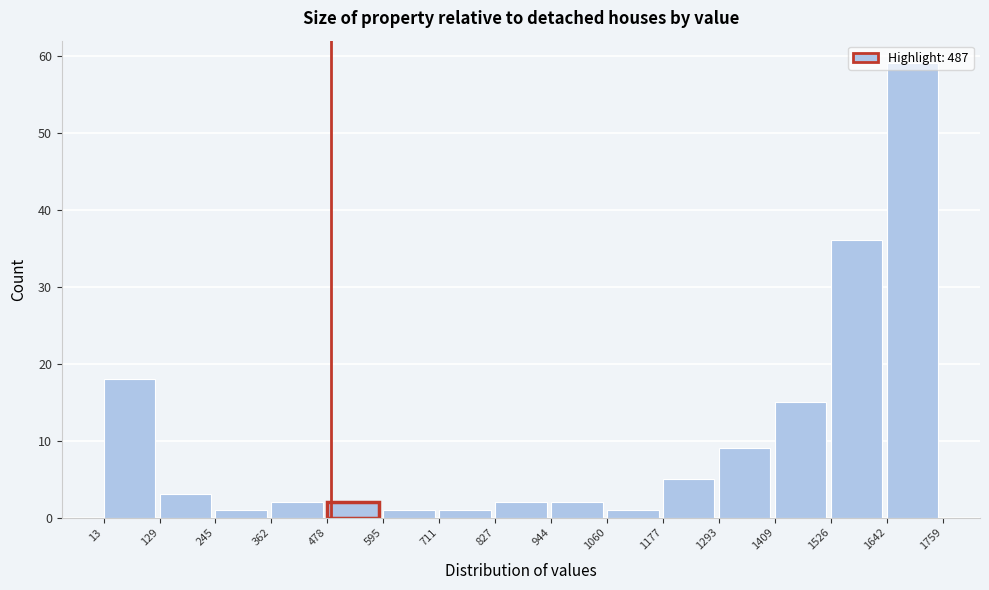

Reading left to right, list every bar in this chart as the range it spans on the x-axis followed by its height. The values are not printed on the chart, so give them approximately, as read against the axis.

13 to 129: 18
129 to 245: 3
245 to 362: 1
362 to 478: 2
478 to 595: 2
595 to 711: 1
711 to 827: 1
827 to 944: 2
944 to 1060: 2
1060 to 1177: 1
1177 to 1293: 5
1293 to 1409: 9
1409 to 1526: 15
1526 to 1642: 36
1642 to 1759: 59